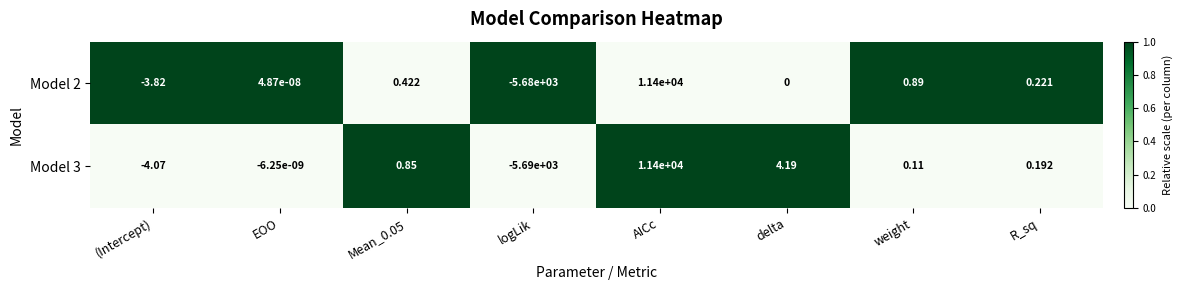

At which category is the sum across all series the highest?

AICc